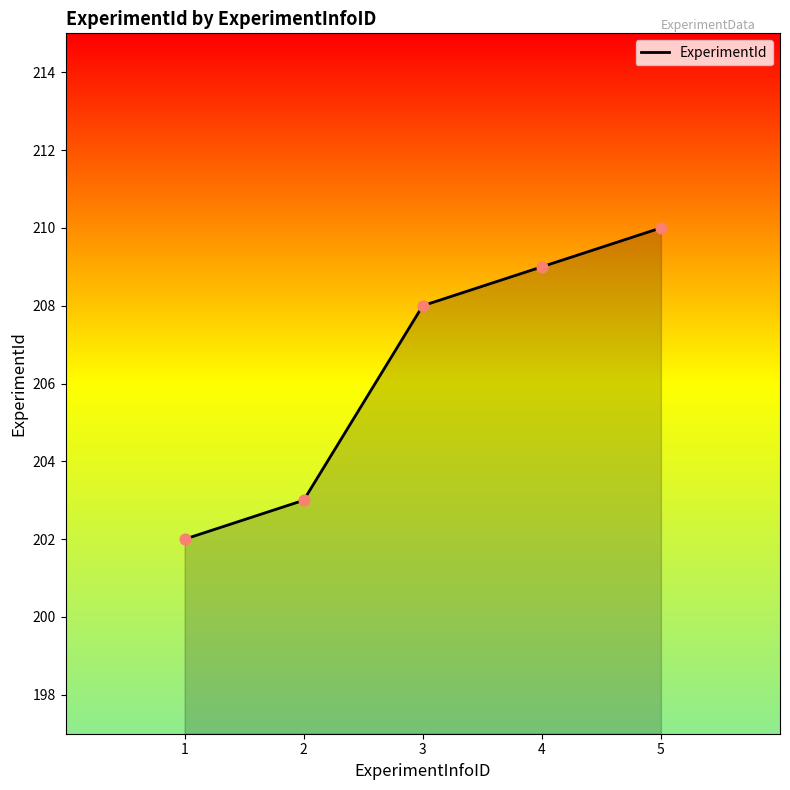

What is the change in value from 4 to 5?

+1